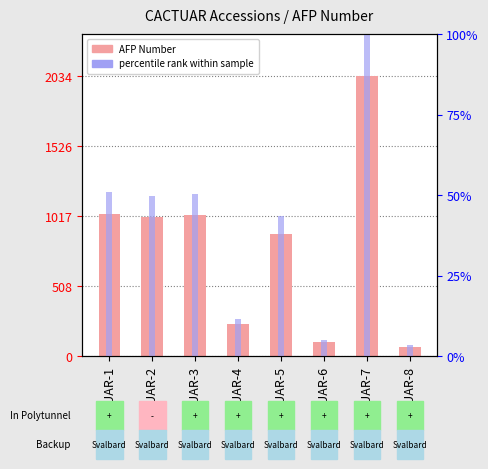

Which series has the largest total across all categories?

AFP Number